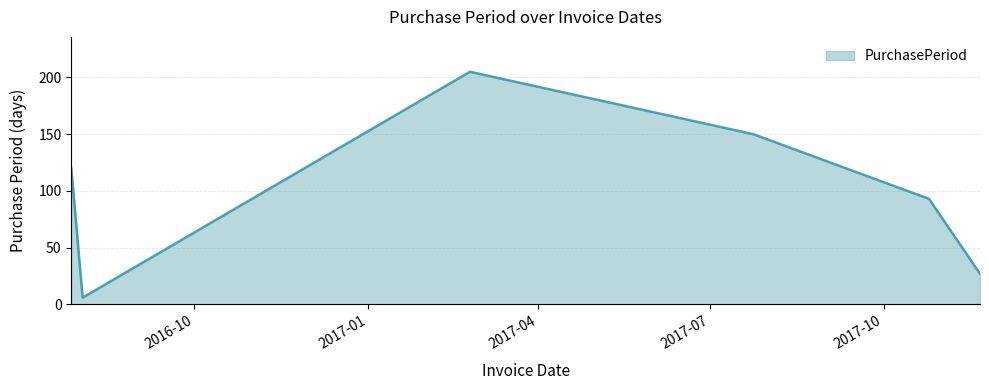

What is the minimum value shown in the chart?

6